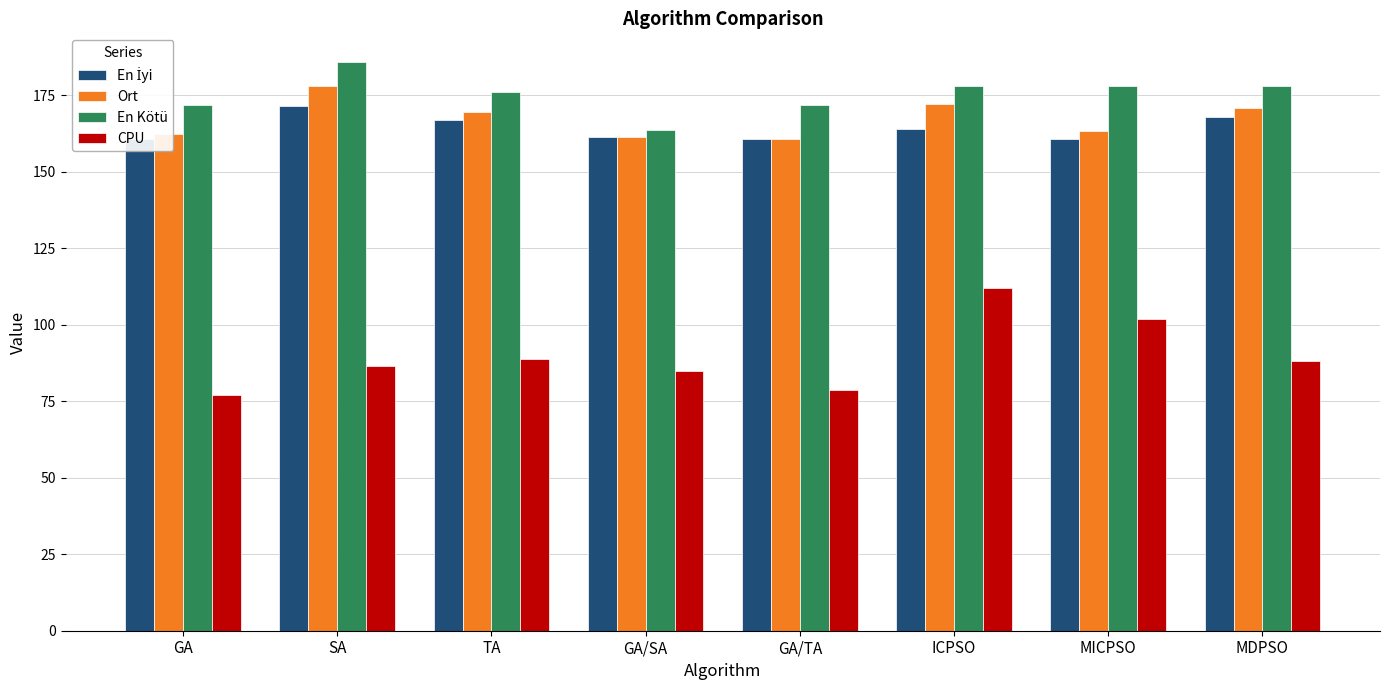

How many values in the En Kötü series exceed 178?

4